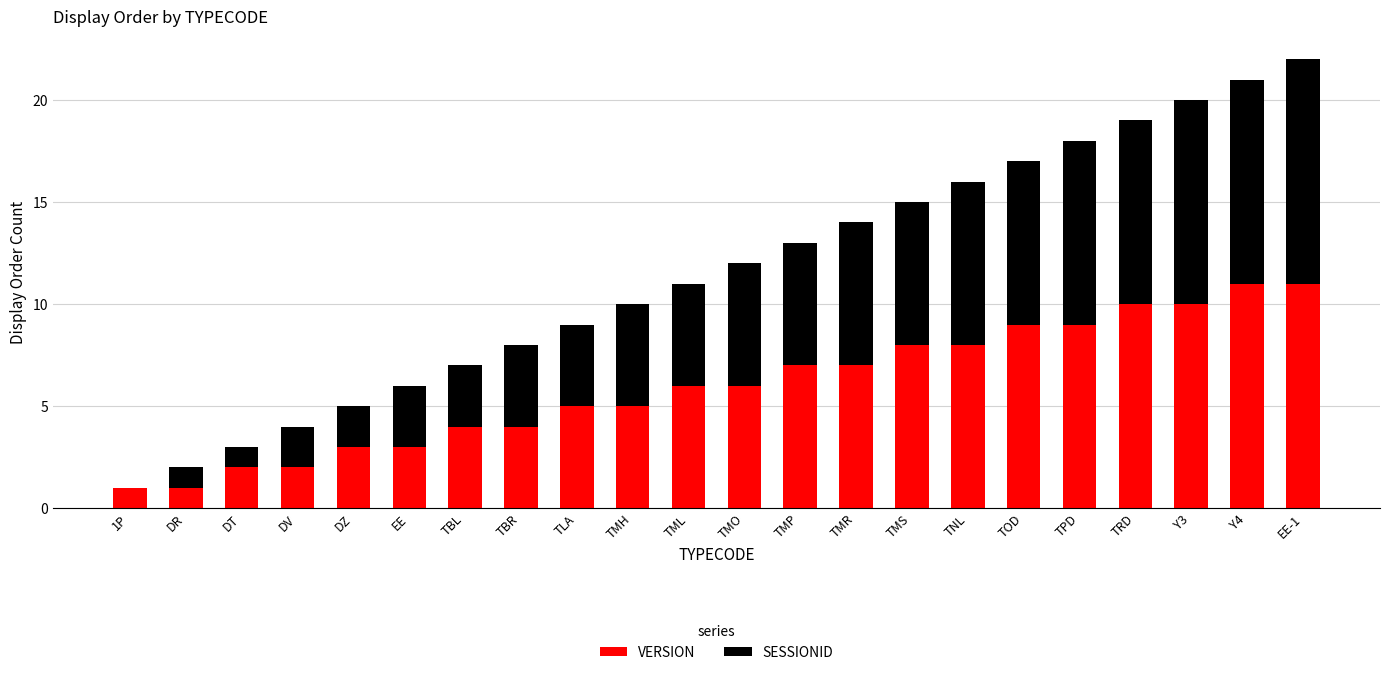

What is the difference between the VERSION values at DR and DZ?

2